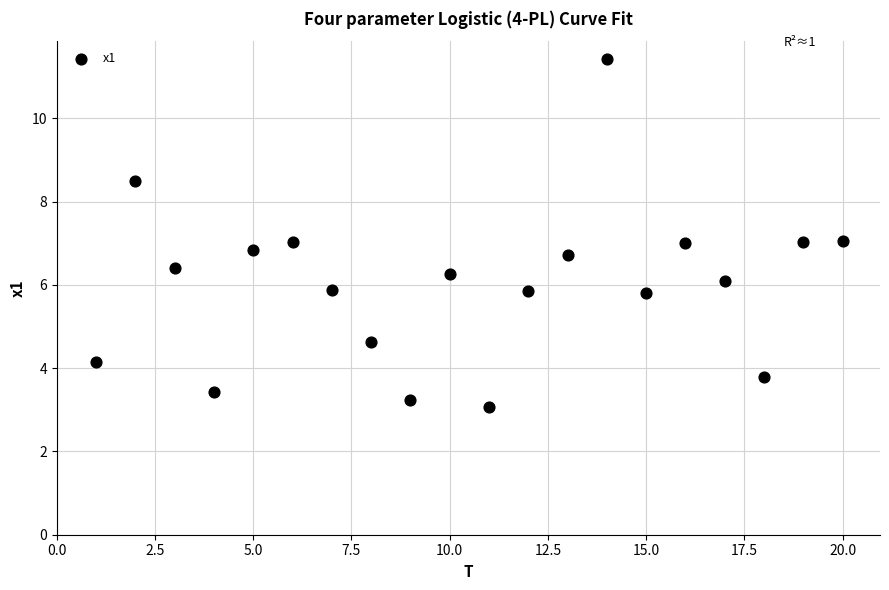

What is the range of Y values (max minus min)?

8.4